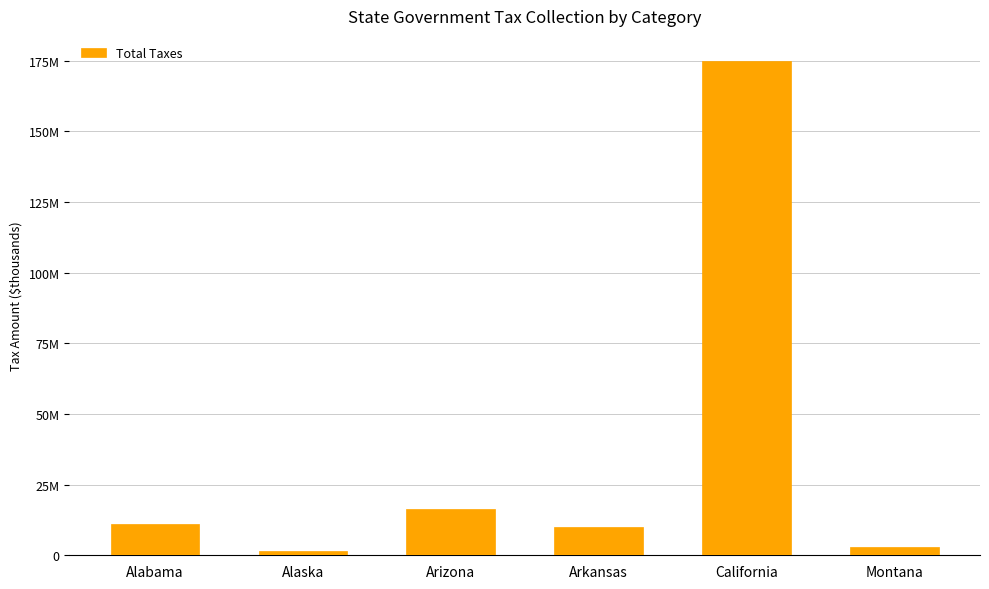

Reading left to right, extract all data points from this chart.

Alabama=11055577	Alaska=1641733	Arizona=16293917	Arkansas=9843173	California=175016884	Montana=2944827